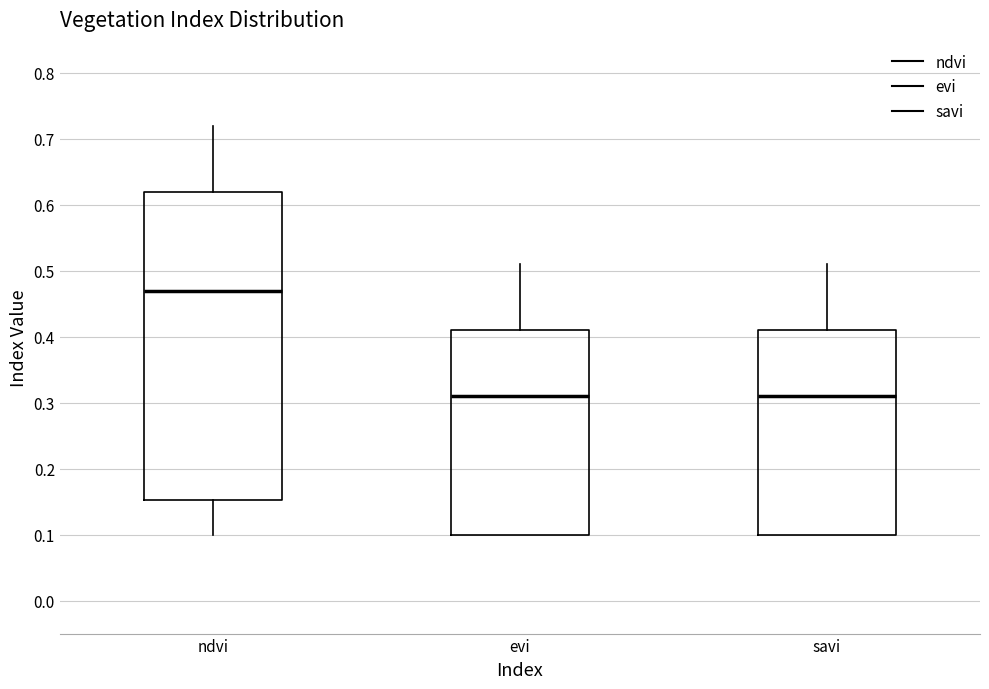

Reading left to right, transcribe this box plot: for each box, give where its median line is, the range the box spans, and where its two whiskers end, as read against the y-axis. The values are not printed on the chart, so give them approximately, as read against the axis.

ndvi: median 0.47, box 0.15 to 0.62, whiskers 0.10 to 0.72
evi: median 0.31, box 0.10 to 0.41, whiskers 0.10 to 0.51
savi: median 0.31, box 0.10 to 0.41, whiskers 0.10 to 0.51